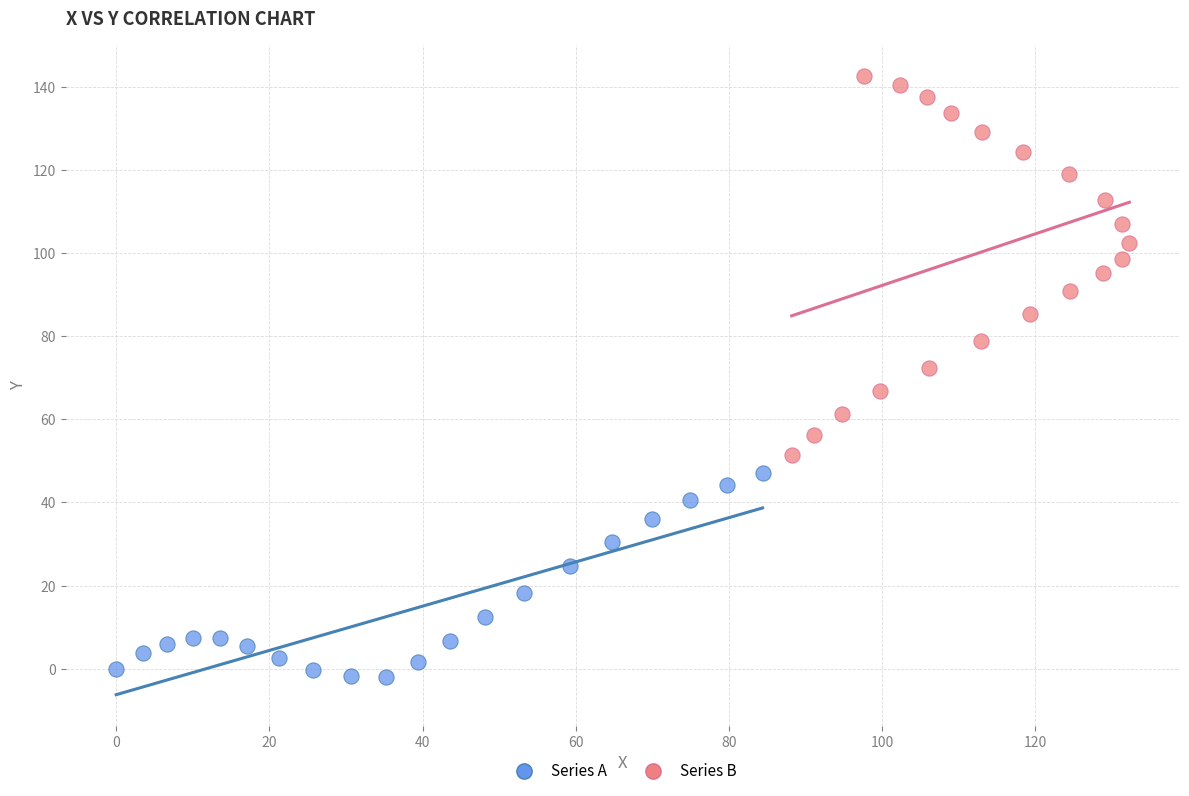

Which series has the widest spread of Y values?

Series B